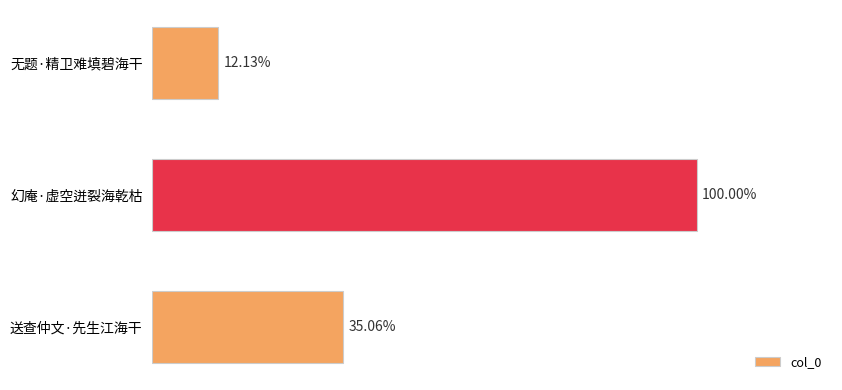

Does the chart contain any negative values?

No